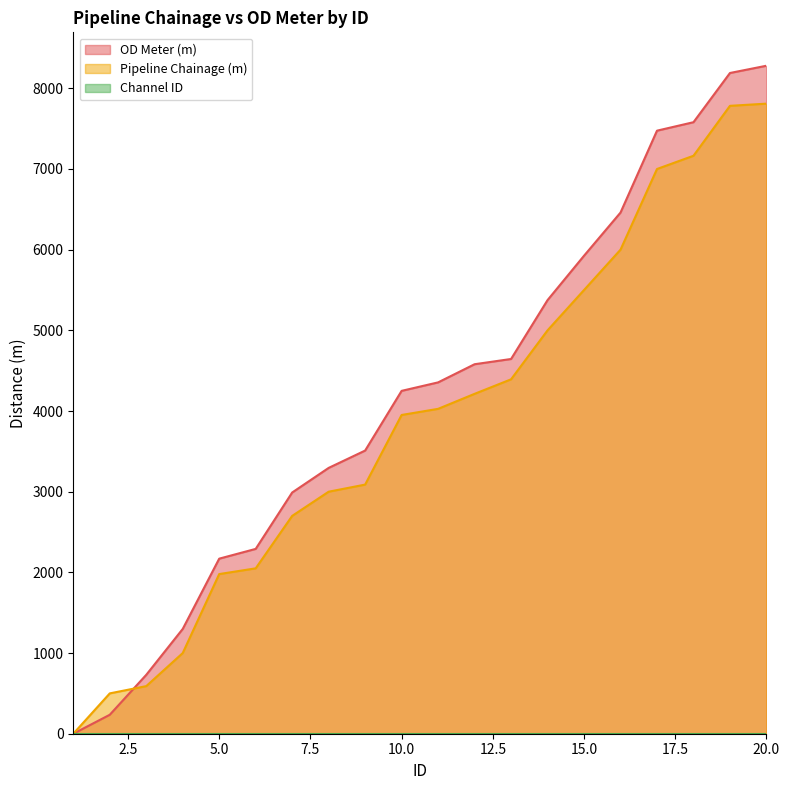

True or false: OD Meter (m) has more than 2 points higher than both neighbors.

False